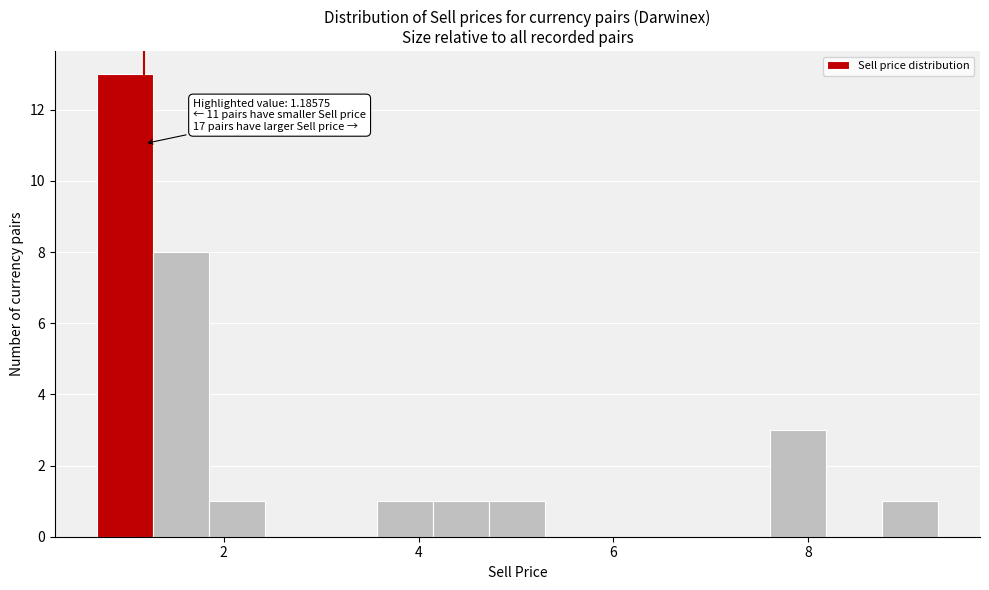

Around what value on the x-axis is the tallest bar? Give the approximate position of its centre, as read against the axis.

1.0